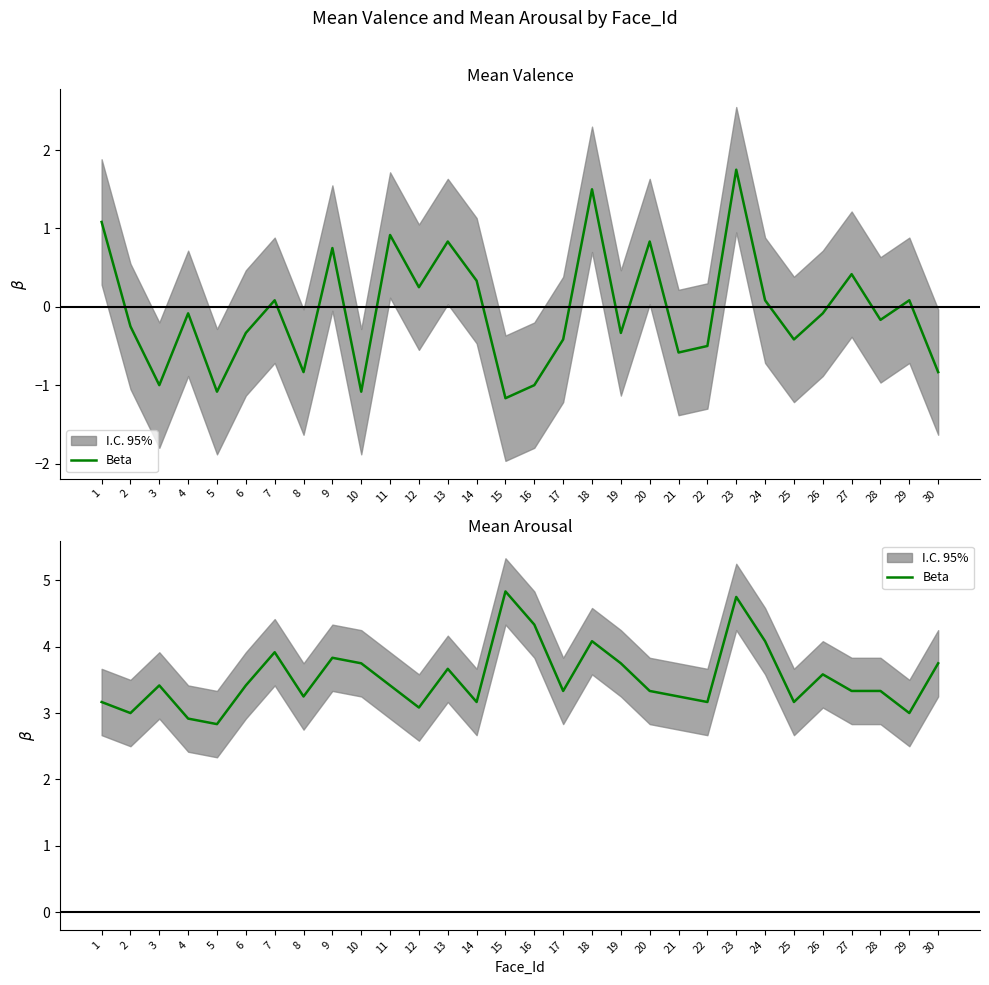

Which label corresponds to the smallest value in the chart?

5